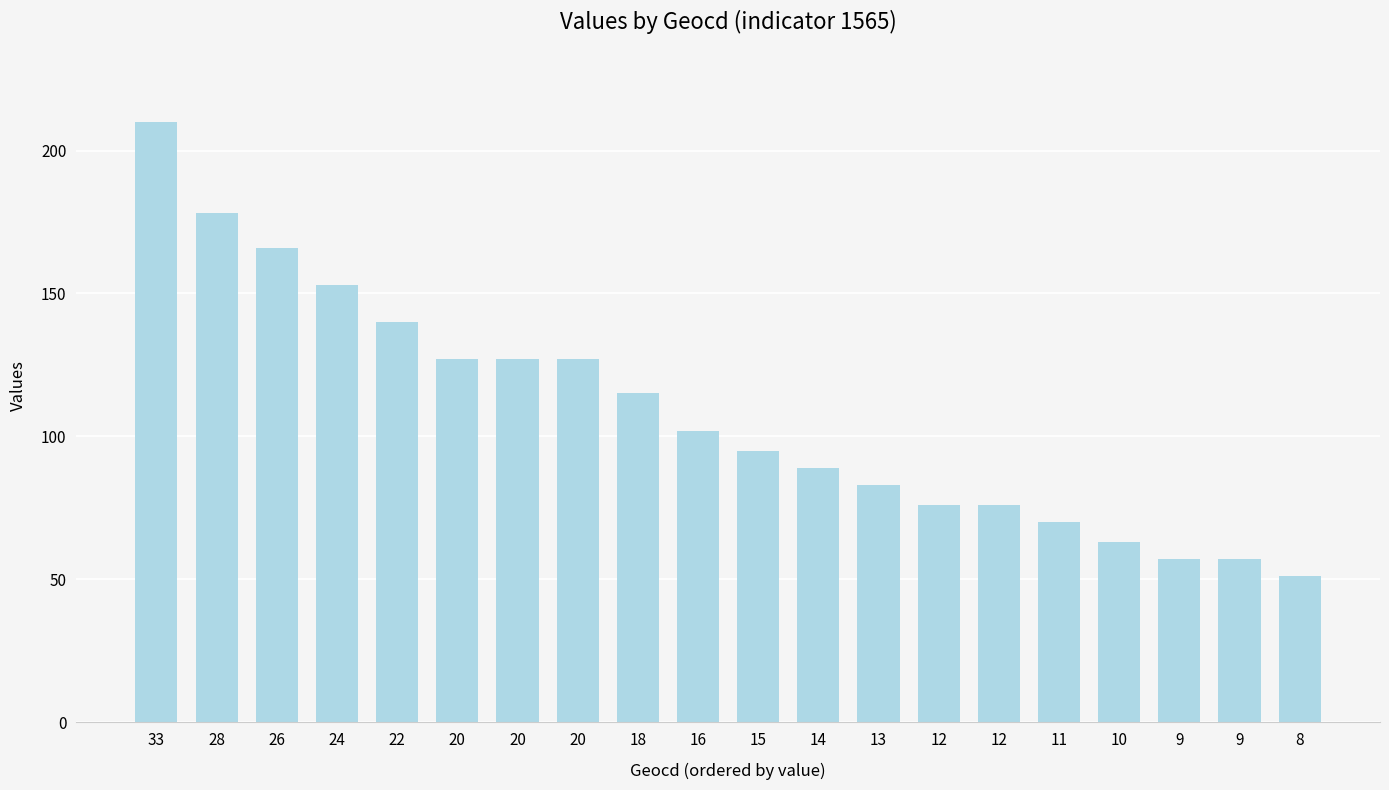

Rank the categories by value from lowest to highest.

8, 9, 9, 10, 11, 12, 12, 13, 14, 15, 16, 18, 20, 20, 20, 22, 24, 26, 28, 33